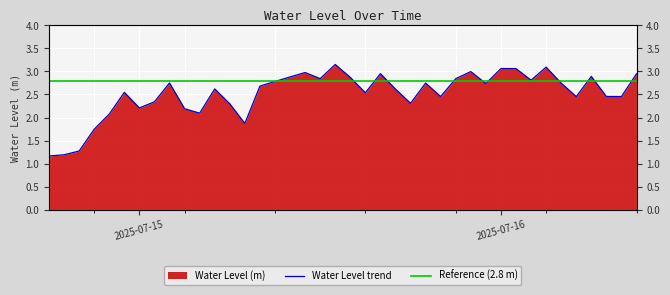

What is the sum of all values?

100.7